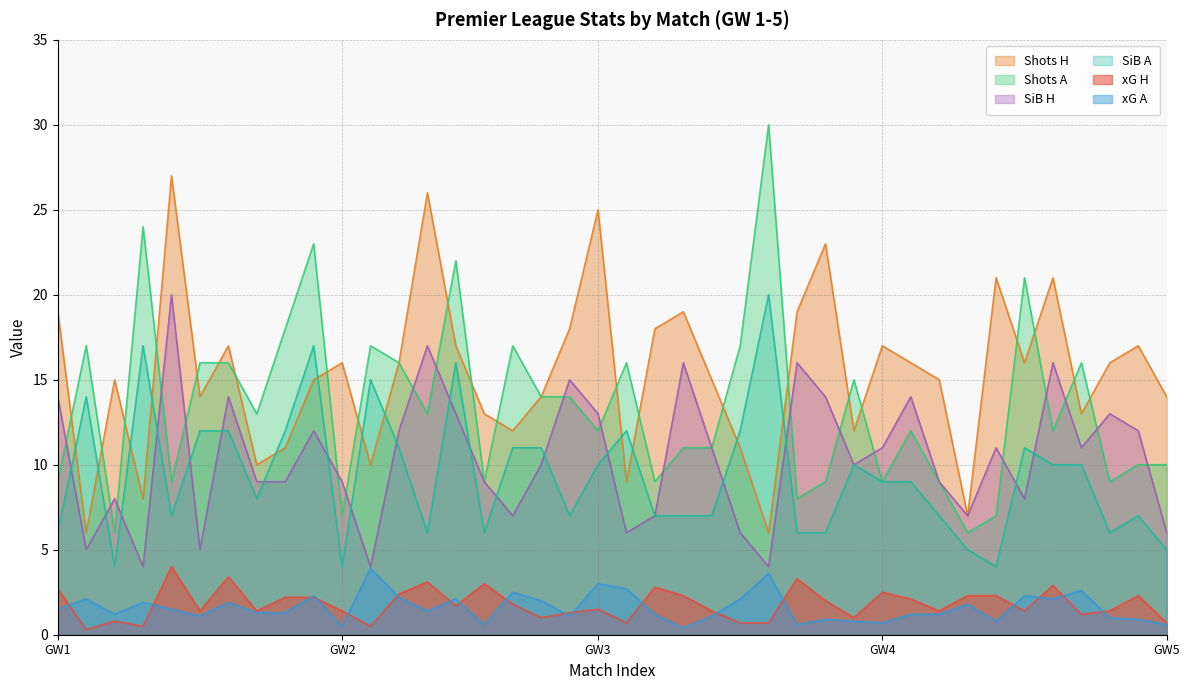

Reading left to right, what are all the values shown in this chart?

xG H: 2.7	0.3	0.8	0.5	4.0	1.4	3.4	1.4	2.2	2.2	1.4	0.5	2.4	3.1	1.7	3.0	1.8	1.0	1.3	1.5	0.7	2.8	2.3	1.4	0.7	0.7	3.3	2.0	1.0	2.5	2.1	1.4	2.3	2.3	1.4	2.9	1.2	1.4	2.3	0.7
xG A: 1.5	2.1	1.2	1.9	1.5	1.1	1.9	1.3	1.3	2.3	0.5	3.9	2.2	1.4	2.1	0.6	2.5	2.0	1.1	3.0	2.7	1.2	0.4	1.1	2.1	3.6	0.6	0.9	0.8	0.7	1.2	1.2	1.8	0.8	2.3	2.1	2.6	1.0	0.9	0.6
Shots H: 19.0	6.0	15.0	8.0	27.0	14.0	17.0	10.0	11.0	15.0	16.0	10.0	16.0	26.0	17.0	13.0	12.0	14.0	18.0	25.0	9.0	18.0	19.0	15.0	11.0	6.0	19.0	23.0	12.0	17.0	16.0	15.0	7.0	21.0	16.0	21.0	13.0	16.0	17.0	14.0
Shots A: 9.0	17.0	6.0	24.0	9.0	16.0	16.0	13.0	18.0	23.0	7.0	17.0	16.0	13.0	22.0	9.0	17.0	14.0	14.0	12.0	16.0	9.0	11.0	11.0	17.0	30.0	8.0	9.0	15.0	9.0	12.0	9.0	6.0	7.0	21.0	12.0	16.0	9.0	10.0	10.0
SiB H: 14.0	5.0	8.0	4.0	20.0	5.0	14.0	9.0	9.0	12.0	9.0	4.0	12.0	17.0	13.0	9.0	7.0	10.0	15.0	13.0	6.0	7.0	16.0	11.0	6.0	4.0	16.0	14.0	10.0	11.0	14.0	9.0	7.0	11.0	8.0	16.0	11.0	13.0	12.0	6.0
SiB A: 6.0	14.0	4.0	17.0	7.0	12.0	12.0	8.0	12.0	17.0	4.0	15.0	11.0	6.0	16.0	6.0	11.0	11.0	7.0	10.0	12.0	7.0	7.0	7.0	12.0	20.0	6.0	6.0	10.0	9.0	9.0	7.0	5.0	4.0	11.0	10.0	10.0	6.0	7.0	5.0